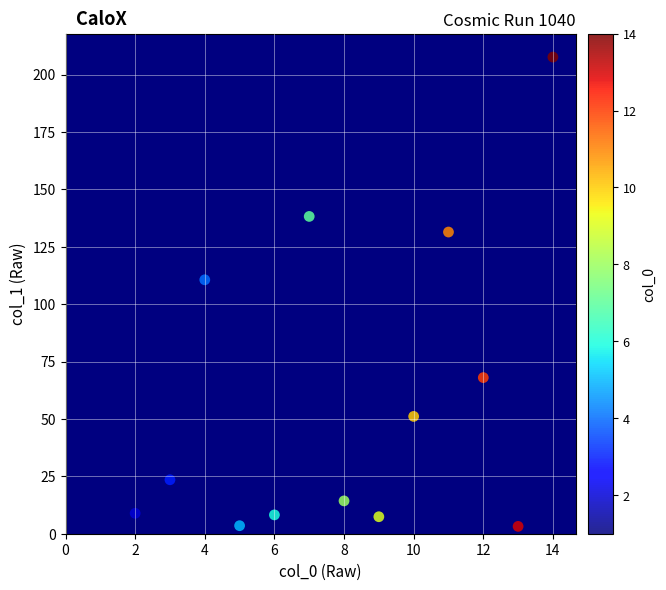

What is the range of X values (max minus min)?

13.0